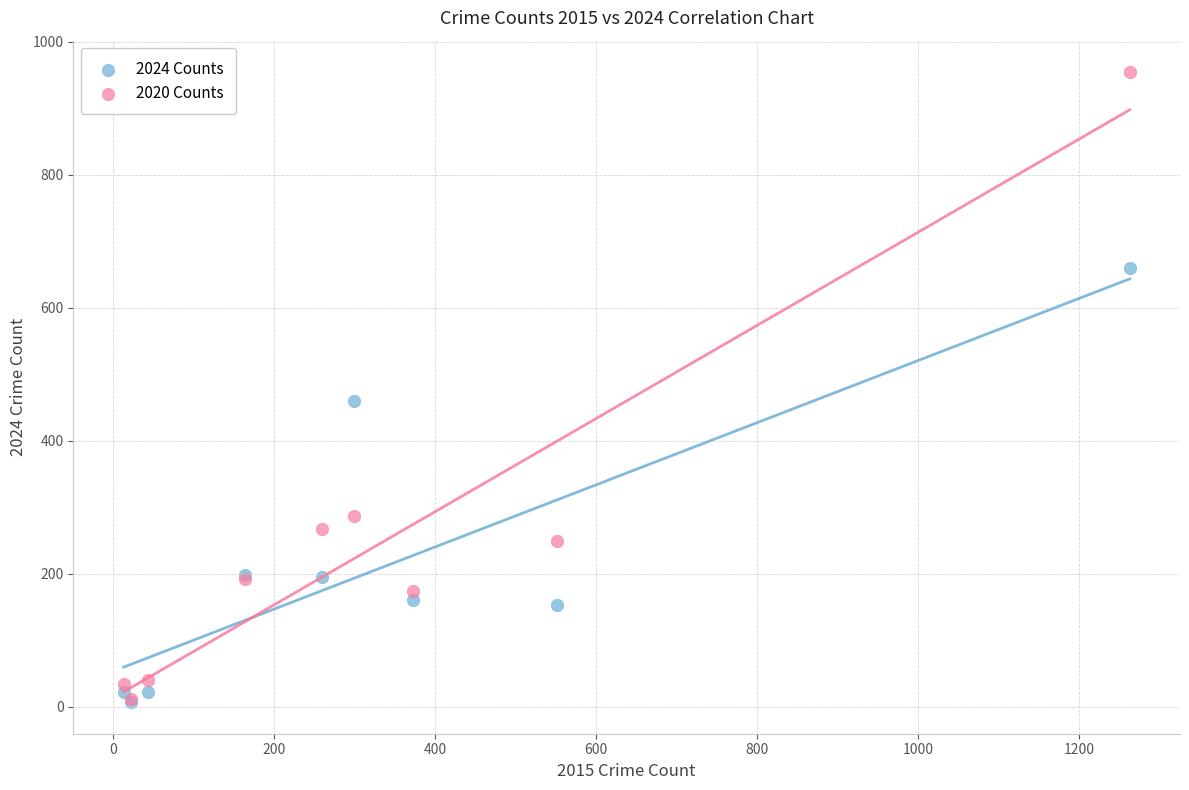

Across all series, what Y value is closest to 480?

460